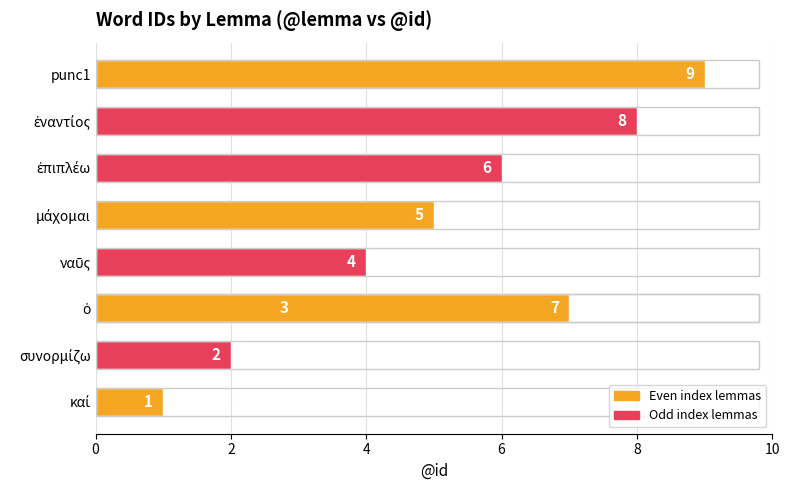

Is it true that the value at καί is 1?

True